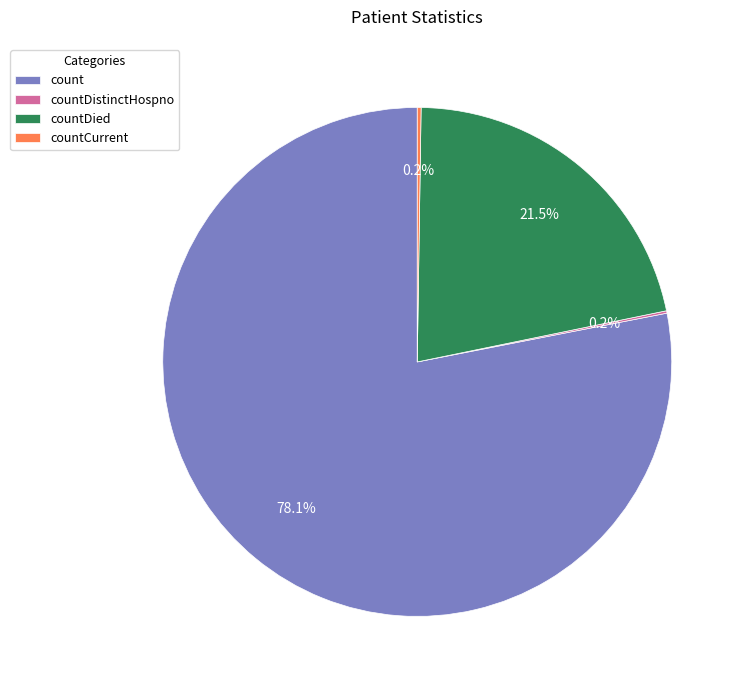

What portion of the pie excludes count?

21.9%